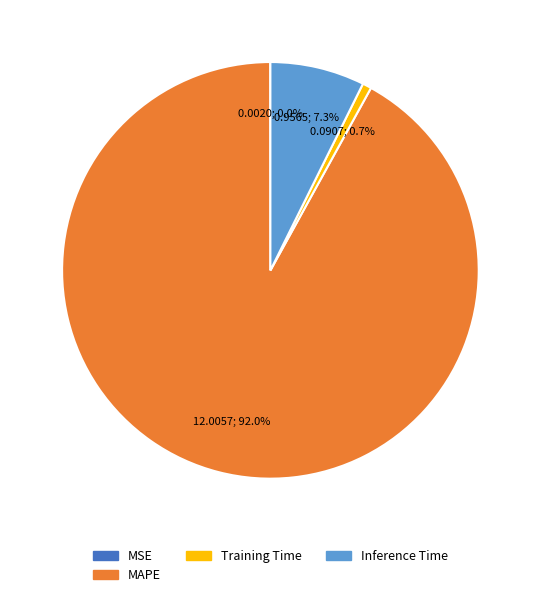

True or false: Training Time accounts for 11% of the total.

False